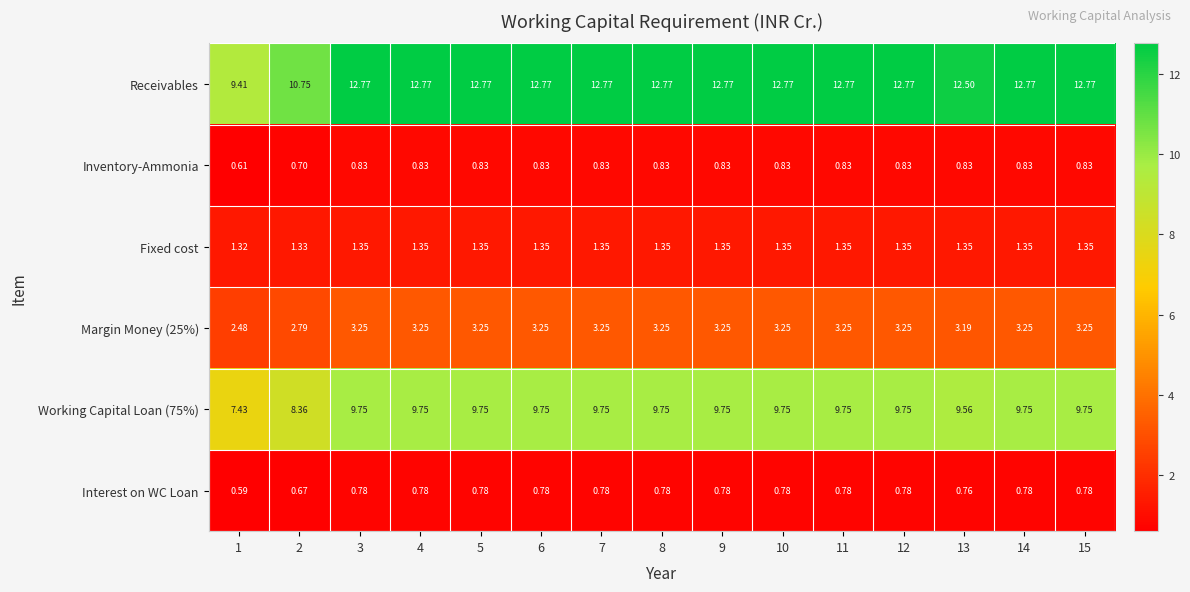

What is the spread (max minus min) of values at 2?

10.1